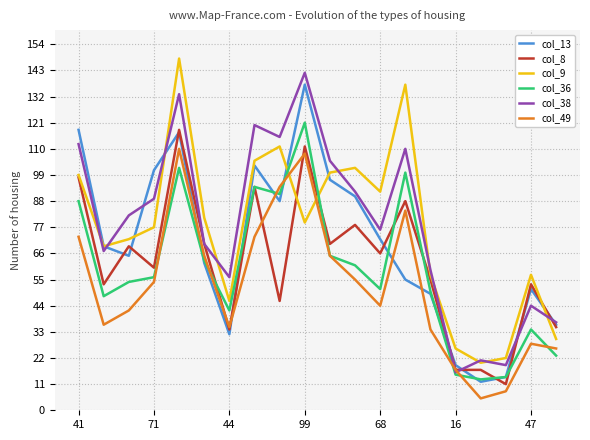

What is the greatest value displayed?

148